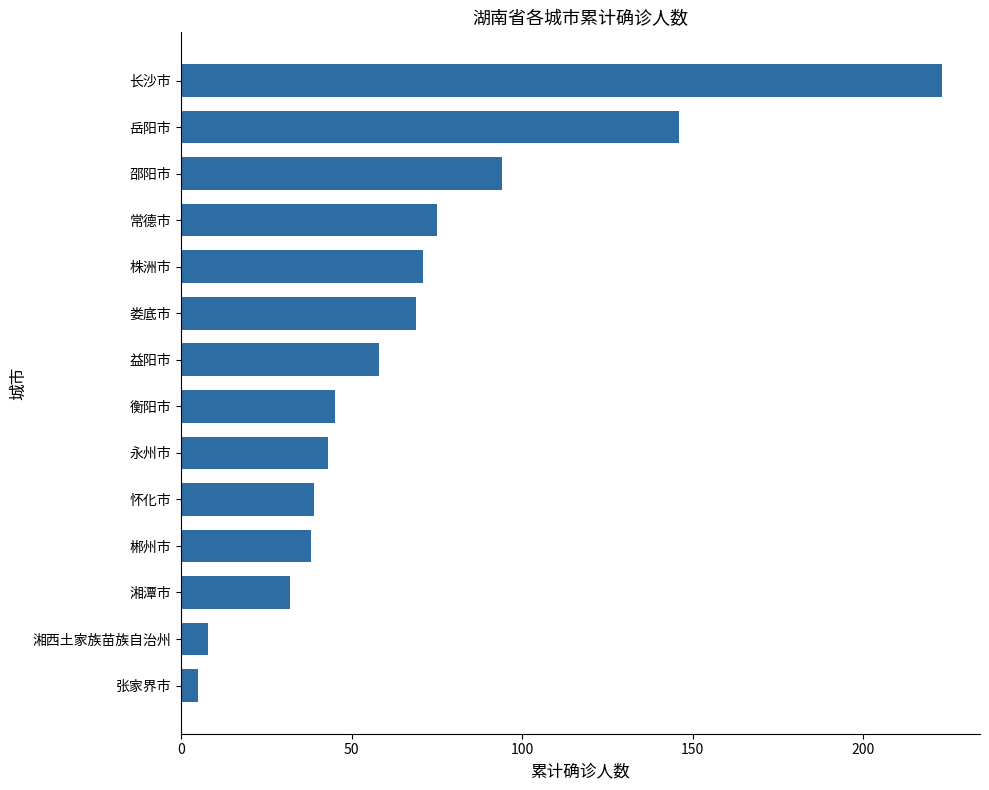

Between 益阳市 and 常德市, which is larger?

常德市